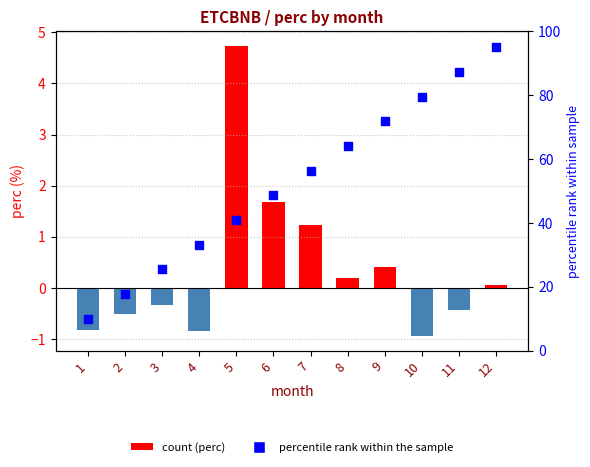

At how many categories does at least one series exceed 56?

6